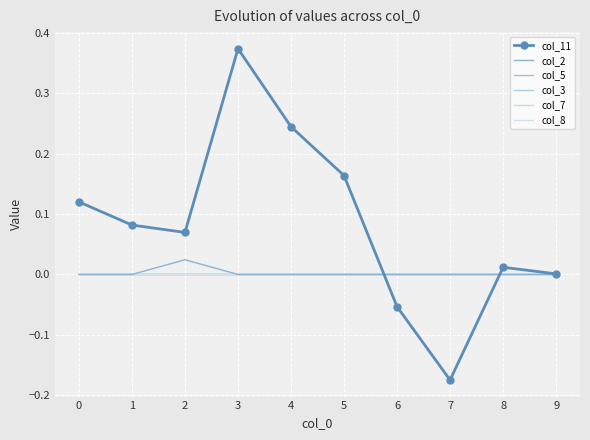

Reading left to right, extract all data points from this chart.

col_11: 0=0.1	1=0.1	2=0.1	3=0.4	4=0.2	5=0.2	6=-0.1	7=-0.2	8=0.0	9=0.0
col_2: 0=0.0	1=0.0	2=0.0	3=0.0	4=0.0	5=0.0	6=0.0	7=0.0	8=0.0	9=0.0
col_5: 0=0.0	1=0.0	2=0.0	3=0.0	4=0.0	5=0.0	6=0.0	7=0.0	8=0.0	9=0.0
col_3: 0=0.0	1=0.0	2=0.0	3=0.0	4=0.0	5=0.0	6=0.0	7=0.0	8=0.0	9=0.0
col_7: 0=0.0	1=0.0	2=0.0	3=0.0	4=0.0	5=0.0	6=0.0	7=0.0	8=0.0	9=0.0
col_8: 0=0.0	1=0.0	2=0.0	3=0.0	4=0.0	5=0.0	6=0.0	7=0.0	8=0.0	9=0.0